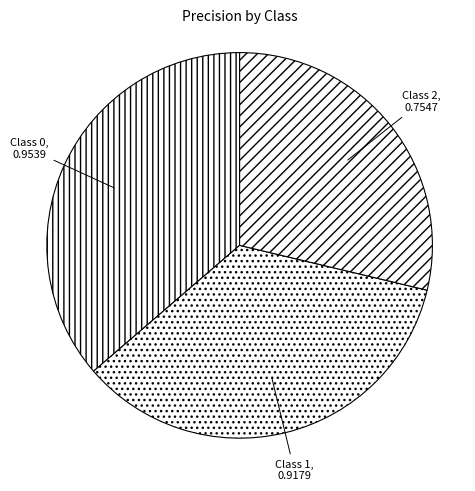

Is there any slice that represents more than half of the pie?

No